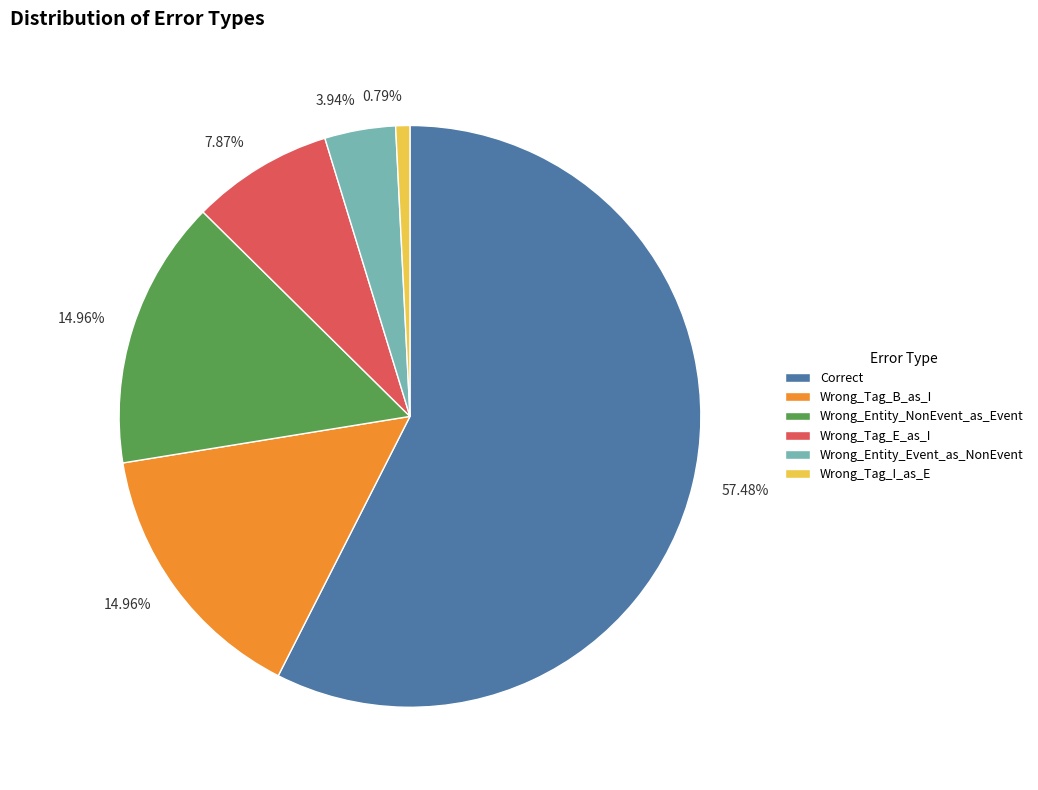

How much of the chart is everything except Correct?

42.5%